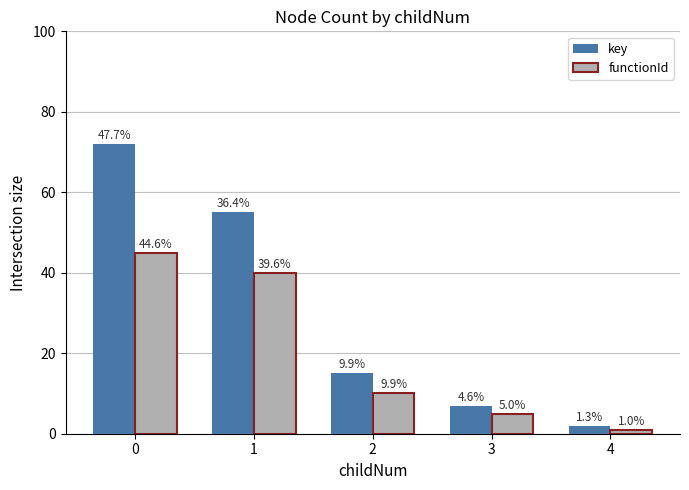

Reading right to left, extract all data points from this chart.

key: 2	7	15	55	72
functionId: 1	5	10	40	45